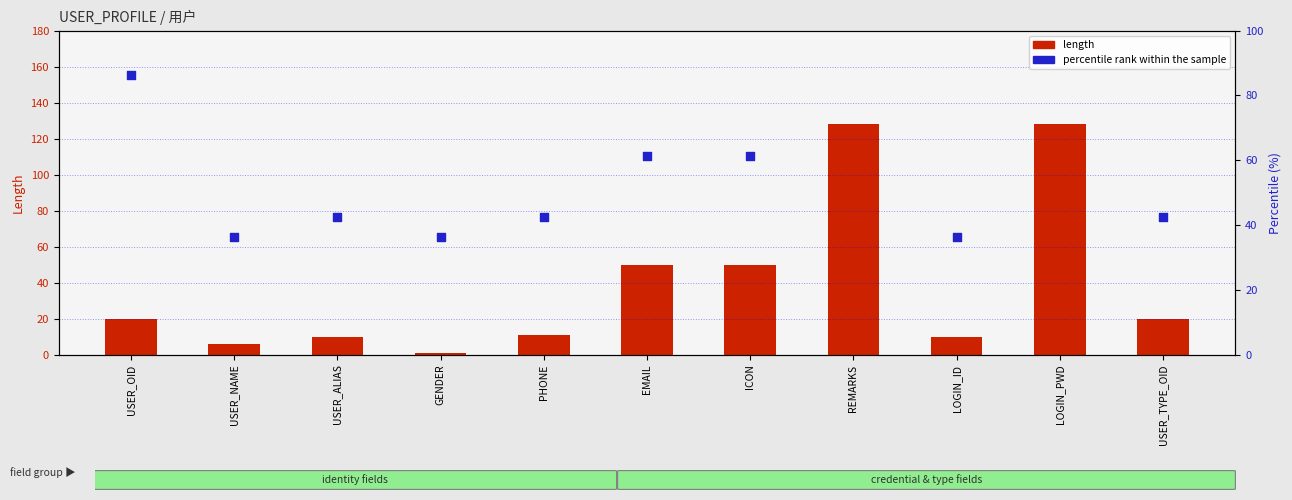

Which series contains the highest Y value?

length